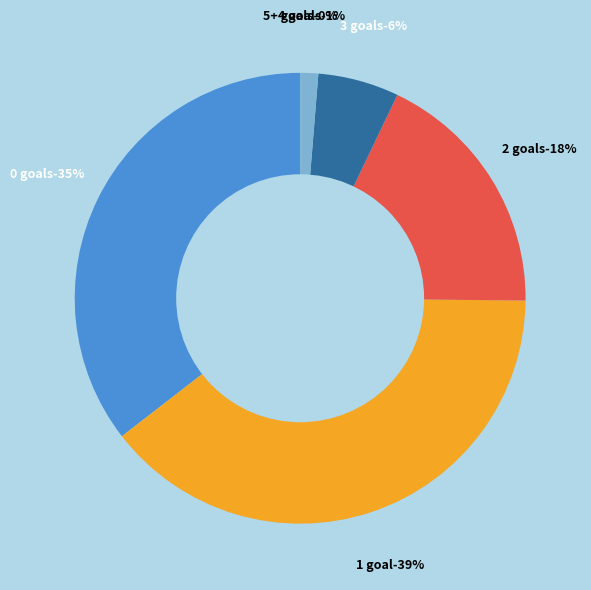

How many segments does this pie chart have?

6